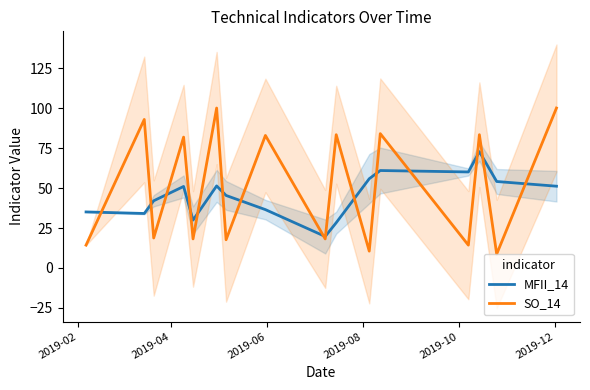

True or false: SO_14 and MFII_14 intersect in this chart.

True